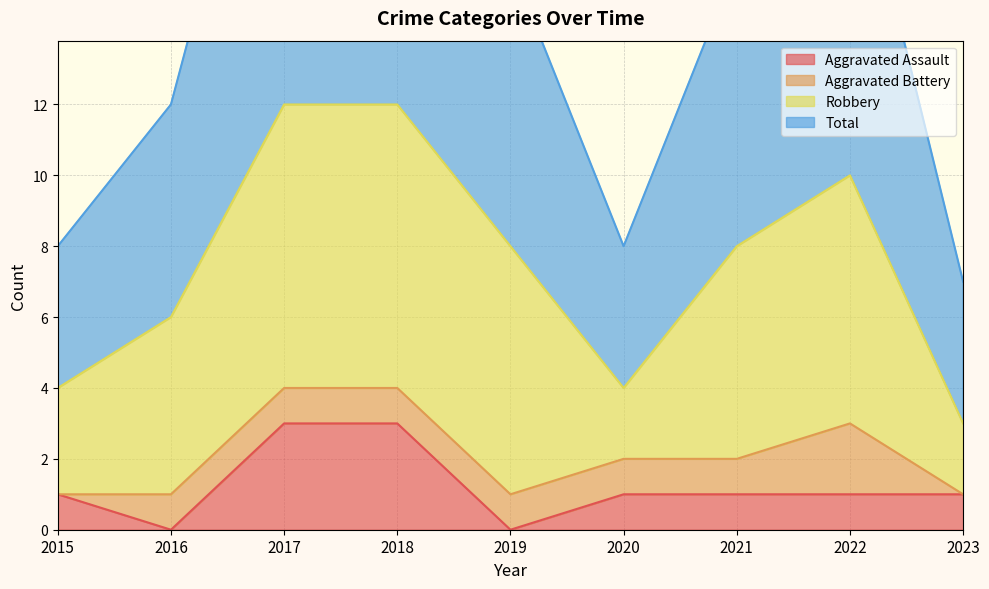

The Aggravated Assault series shows 1 at 2021. True or false?

True